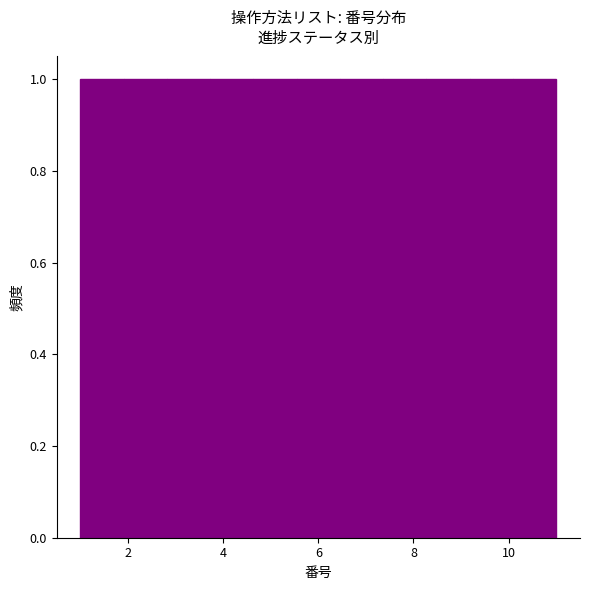

Reading left to right, transcribe this chart: for each bar, give the range it covers on the x-axis and its height. Neither the bar edges nor the heights are printed on the chart, so give them approximately, as read against the axes.

1.0 to 2.0: 1
2.0 to 2.8: 1
2.8 to 3.8: 1
3.8 to 4.6: 1
4.6 to 5.6: 1
5.6 to 6.4: 1
6.4 to 7.4: 1
7.4 to 8.2: 1
8.2 to 9.2: 1
9.2 to 10.0: 1
10.0 to 11.0: 1